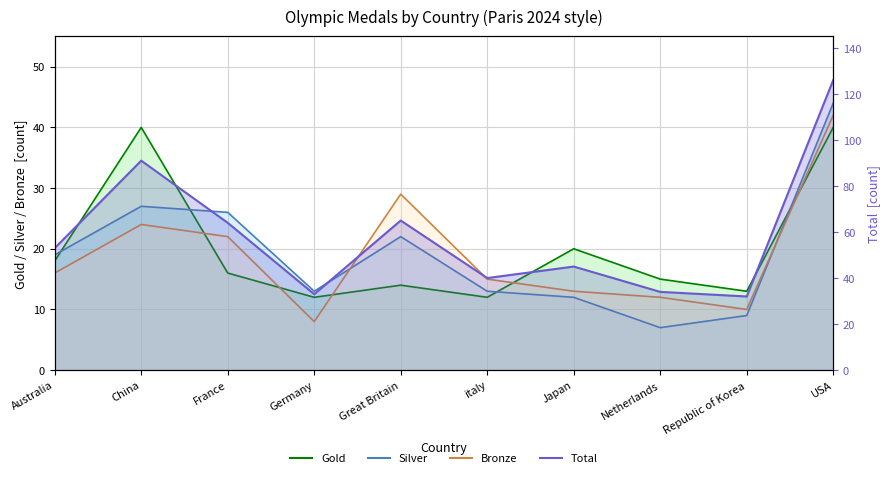

Reading right to left, list all the values displayed in this chart.

Gold (line): USA=40	Republic of Korea=13	Netherlands=15	Japan=20	italy=12	Great Britain=14	Germany=12	France=16	China=40	Australia=18
Silver (line): USA=44	Republic of Korea=9	Netherlands=7	Japan=12	italy=13	Great Britain=22	Germany=13	France=26	China=27	Australia=19
Bronze (line): USA=42	Republic of Korea=10	Netherlands=12	Japan=13	italy=15	Great Britain=29	Germany=8	France=22	China=24	Australia=16
Total (line): USA=126	Republic of Korea=32	Netherlands=34	Japan=45	italy=40	Great Britain=65	Germany=33	France=64	China=91	Australia=53